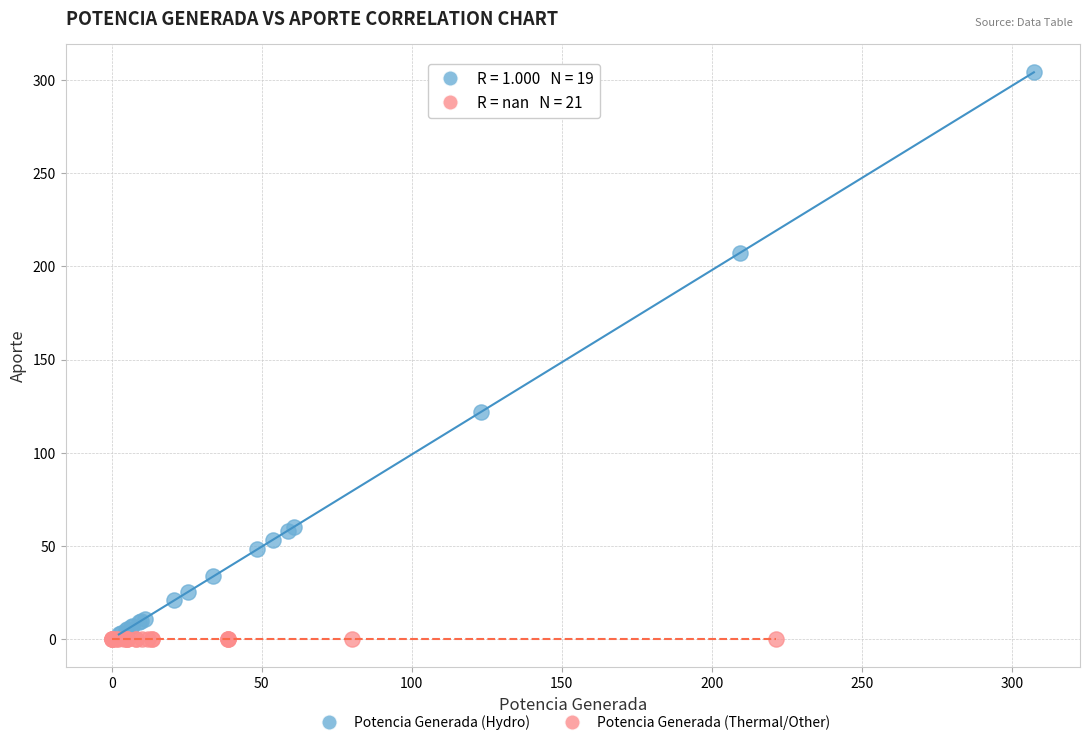

Which series reaches the maximum Y coordinate?

Potencia Generada (Hydro)